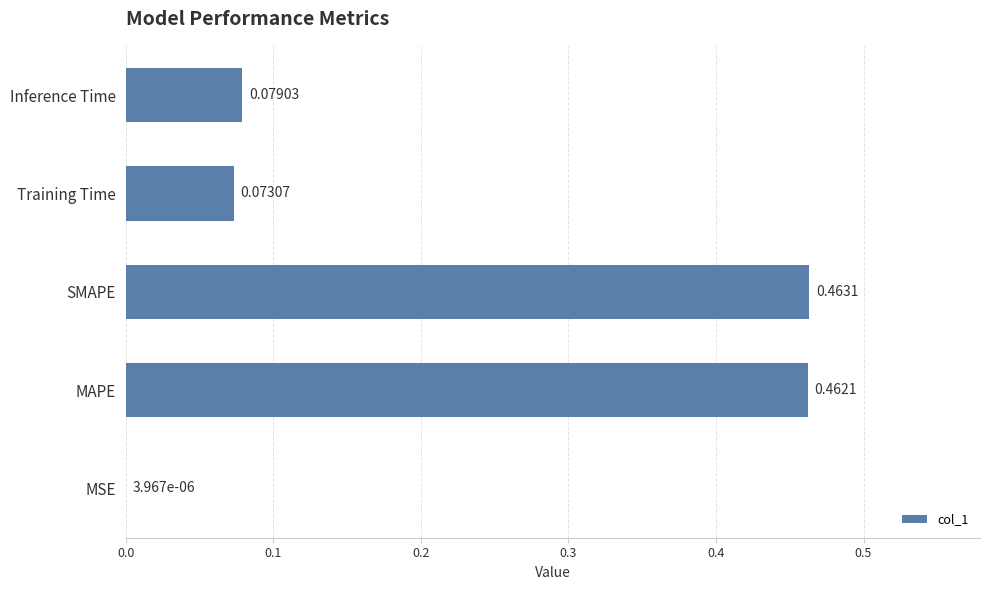

Which category has the highest value across all series?

SMAPE